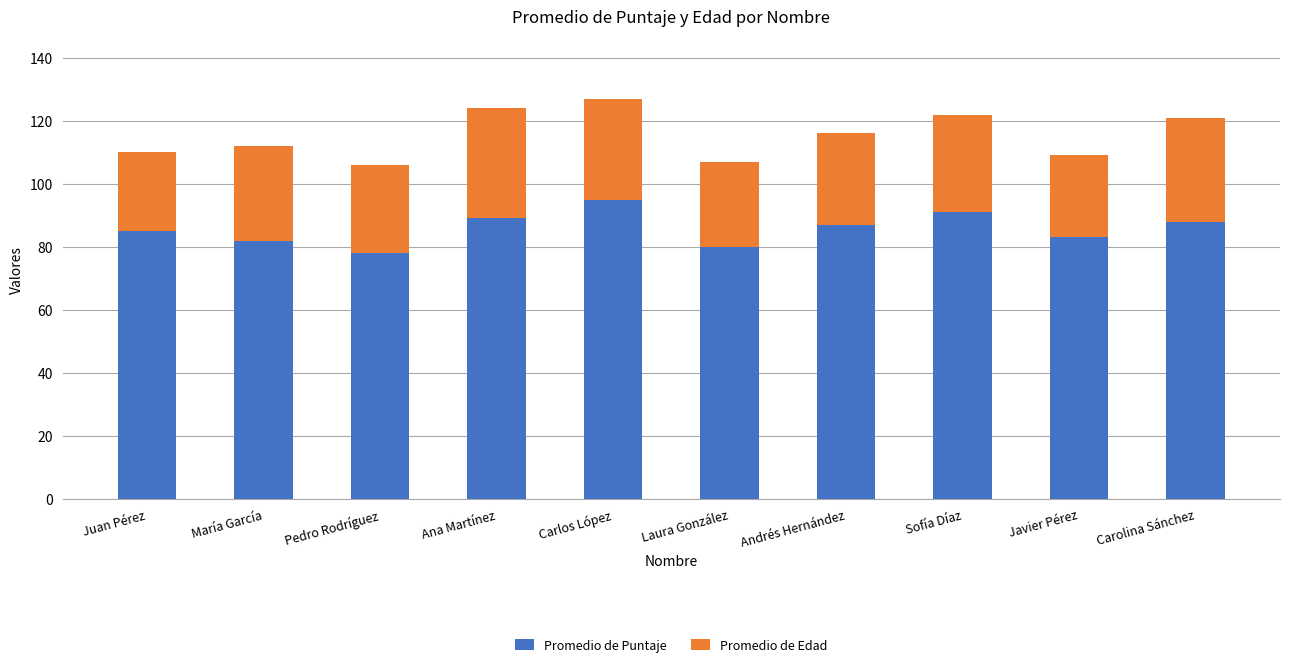

True or false: Promedio de Puntaje has a value of 115 at Juan Pérez.

False